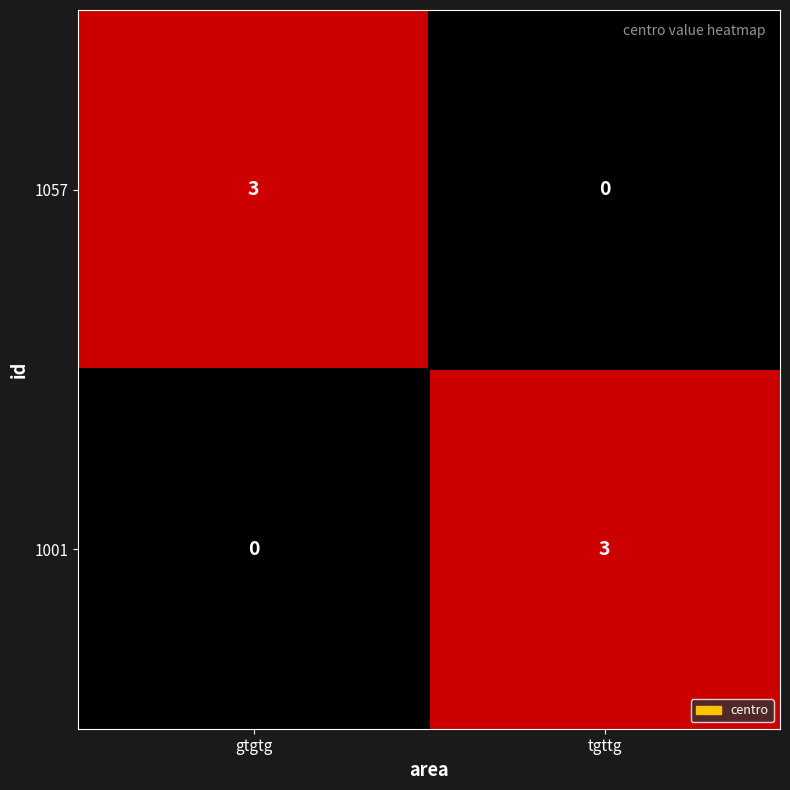

What is the difference between the maximum and minimum values in the 1057 series?

3